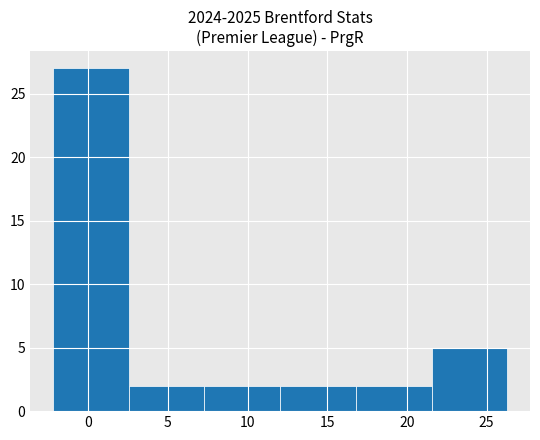

What is the height of the bar covering 7.30 to 12.05 on the x-axis? Neither the bar edges nor the heights are printed on the chart, so give them approximately, as read against the axes.

2